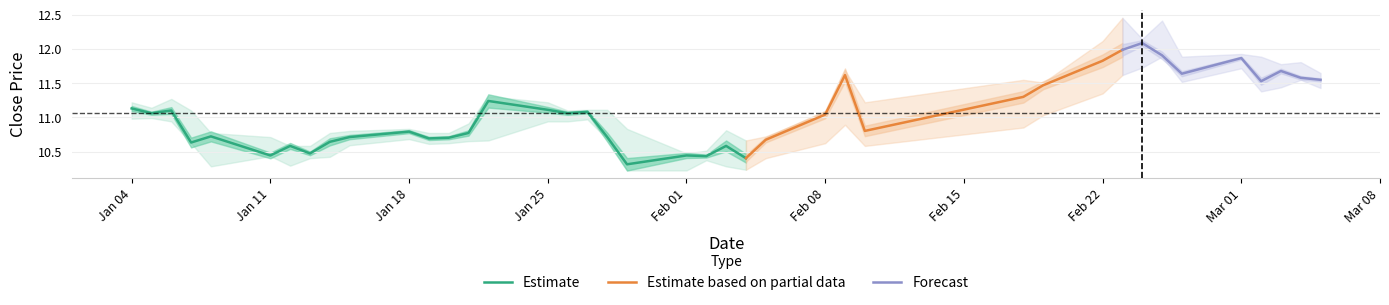

Where is close nearest to the value 11?

25